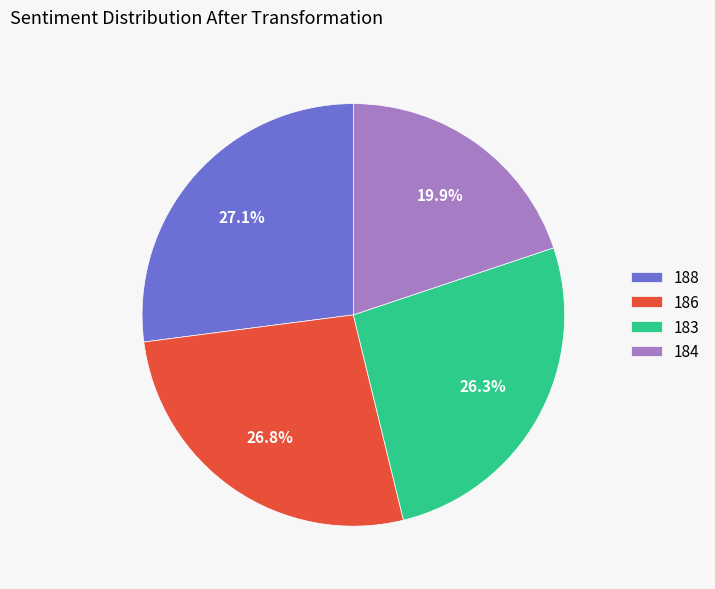

Does 184 represent more than half of the total?

No